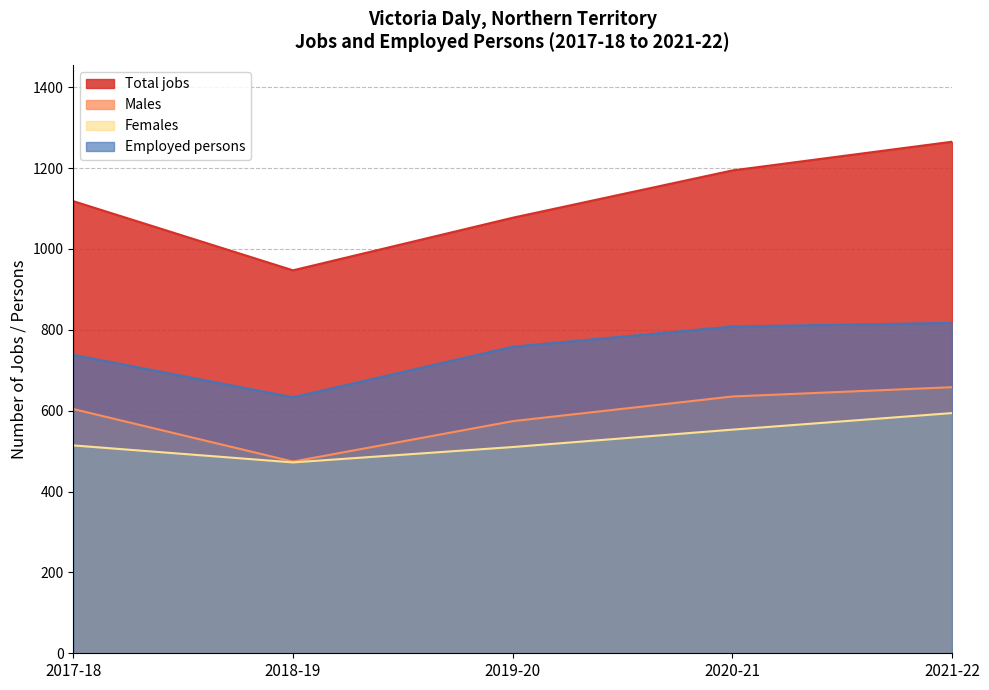

True or false: Females has more than 1 points higher than both neighbors.

False